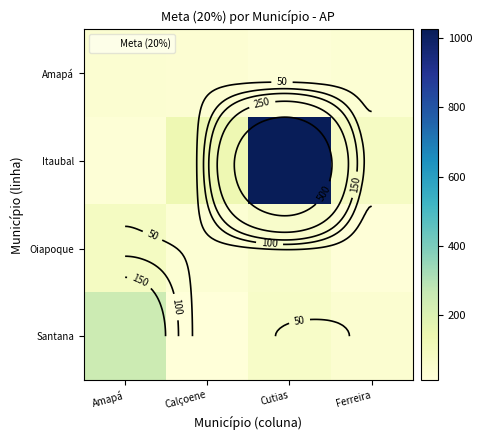

Is the value of Oiapoque at Ferreira greater than the value of Santana at Cutias?

No